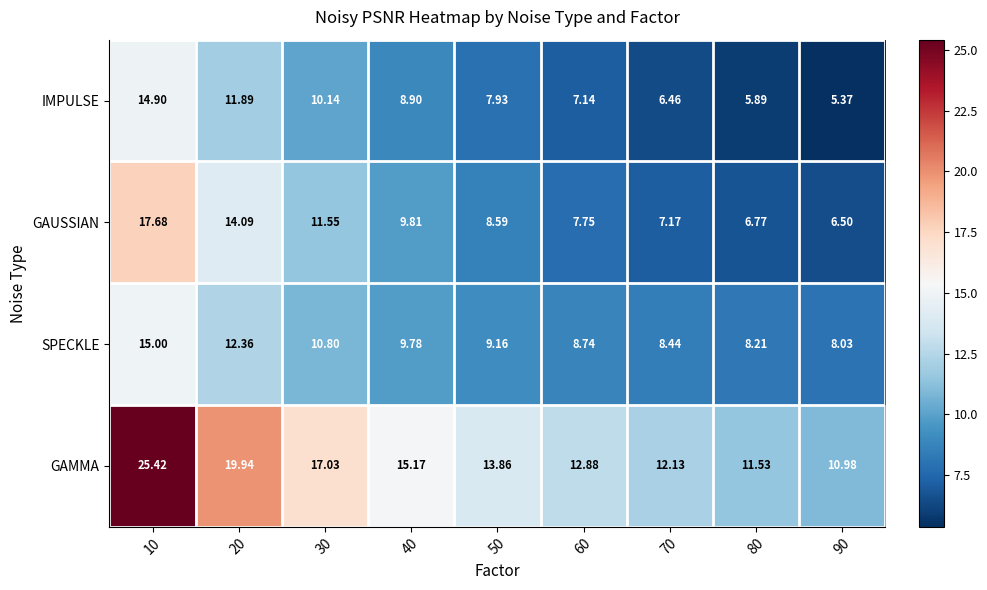

What is the greatest value displayed?

25.4